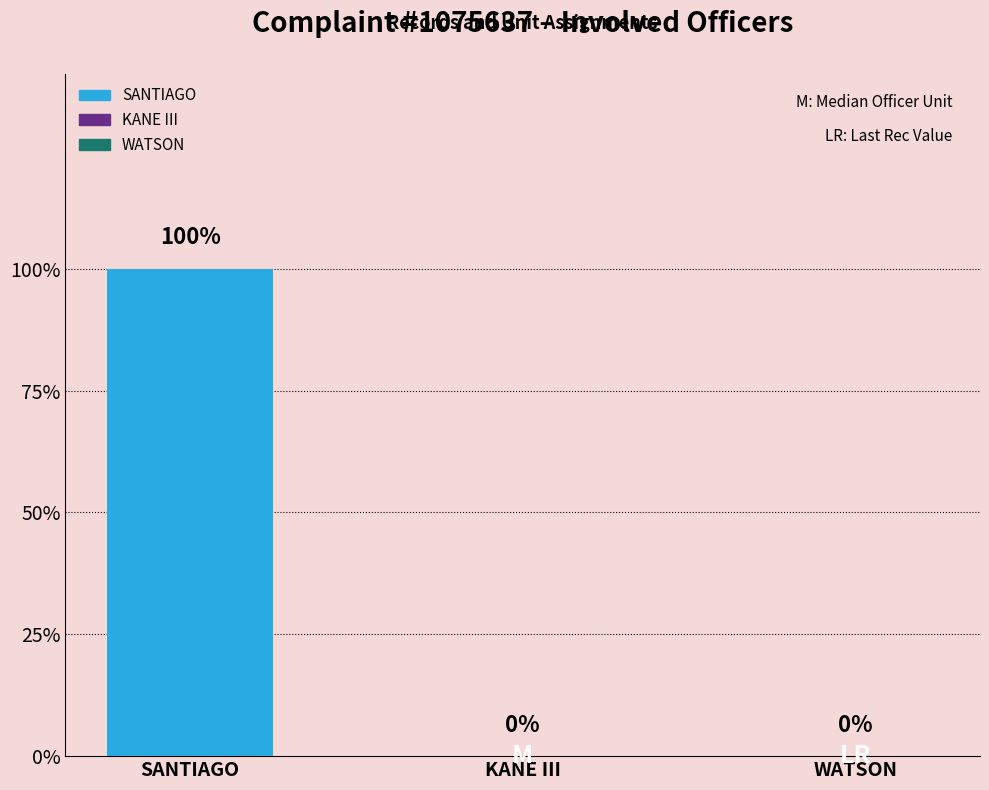

Which has a higher value, SANTIAGO or KANE III?

SANTIAGO